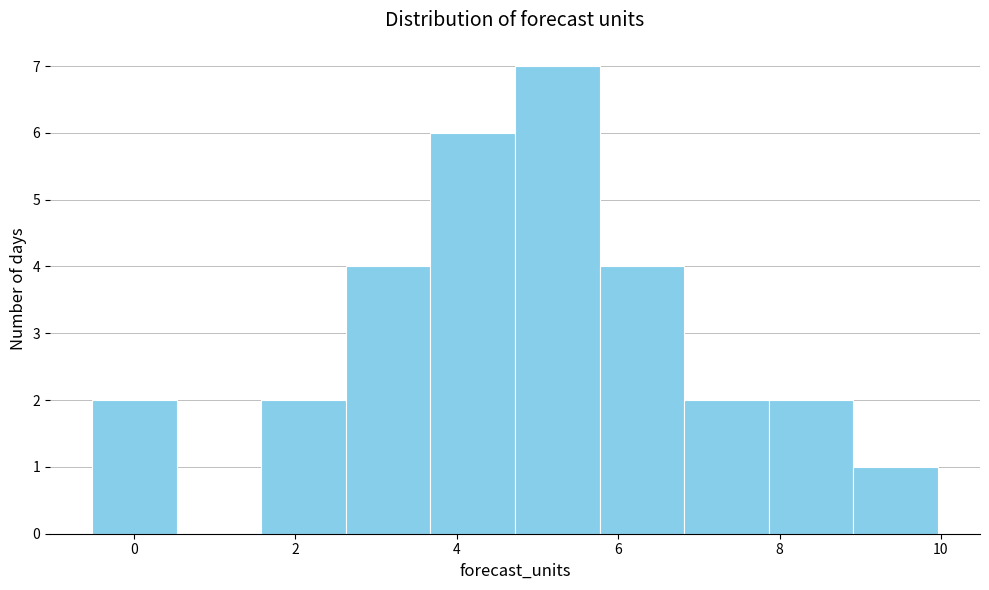

Reading left to right, list every bar in this chart as the range it spans on the x-axis followed by its height. Neither the bar edges nor the heights are printed on the chart, so give them approximately, as read against the axes.

-0.6 to 0.6: 2
0.6 to 1.6: 0
1.6 to 2.6: 2
2.6 to 3.6: 4
3.6 to 4.8: 6
4.8 to 5.8: 7
5.8 to 6.8: 4
6.8 to 7.8: 2
7.8 to 9.0: 2
9.0 to 10.0: 1